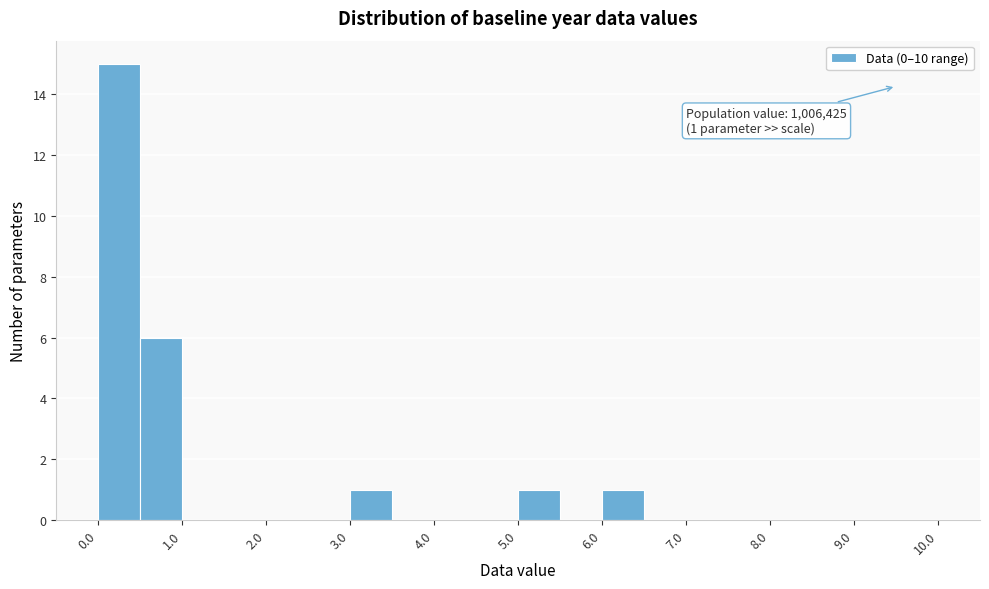

Over which range of the x-axis is the bar tallest?

0.0 to 0.5